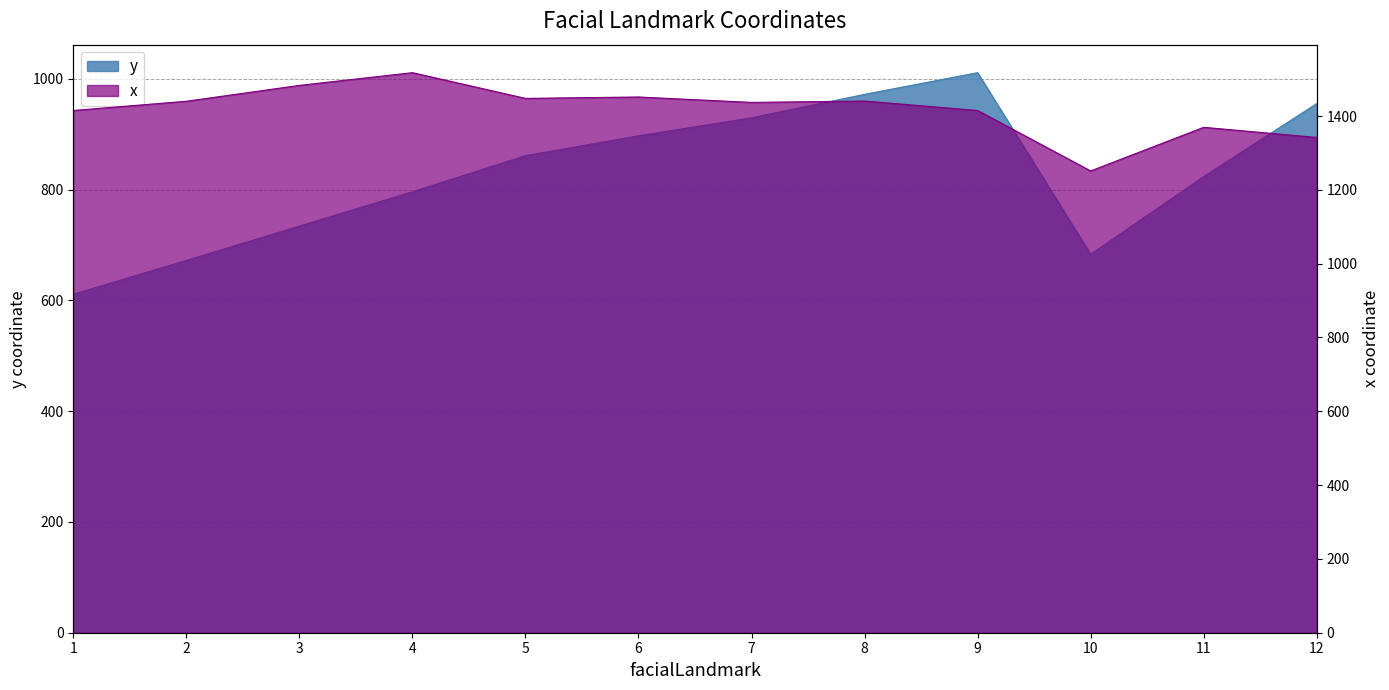

How many values in the x series exceed 1439?

6